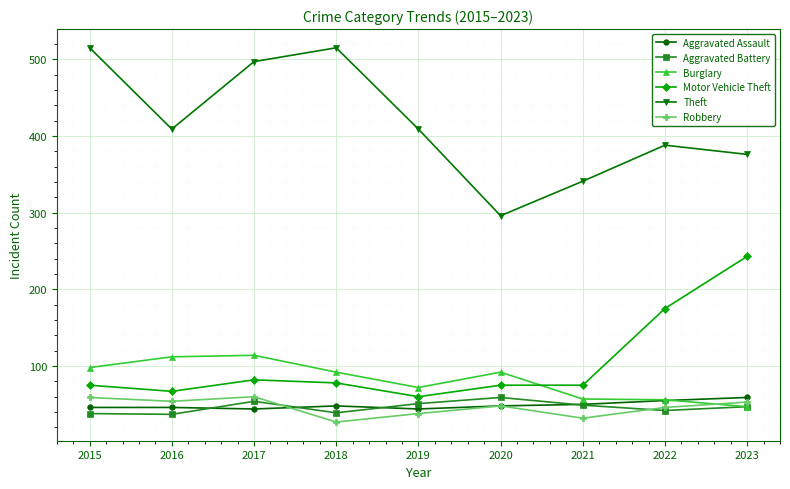

Does the chart display data point markers on the line(s)?

Yes